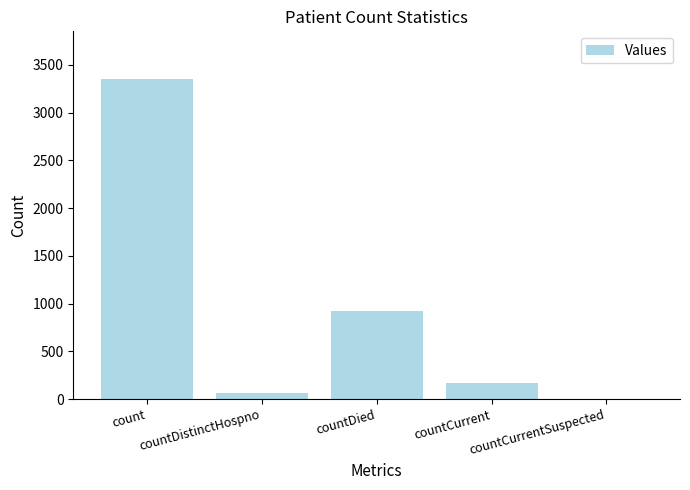

Reading left to right, transcribe all the data shown in this chart.

3350	61	924	172	0